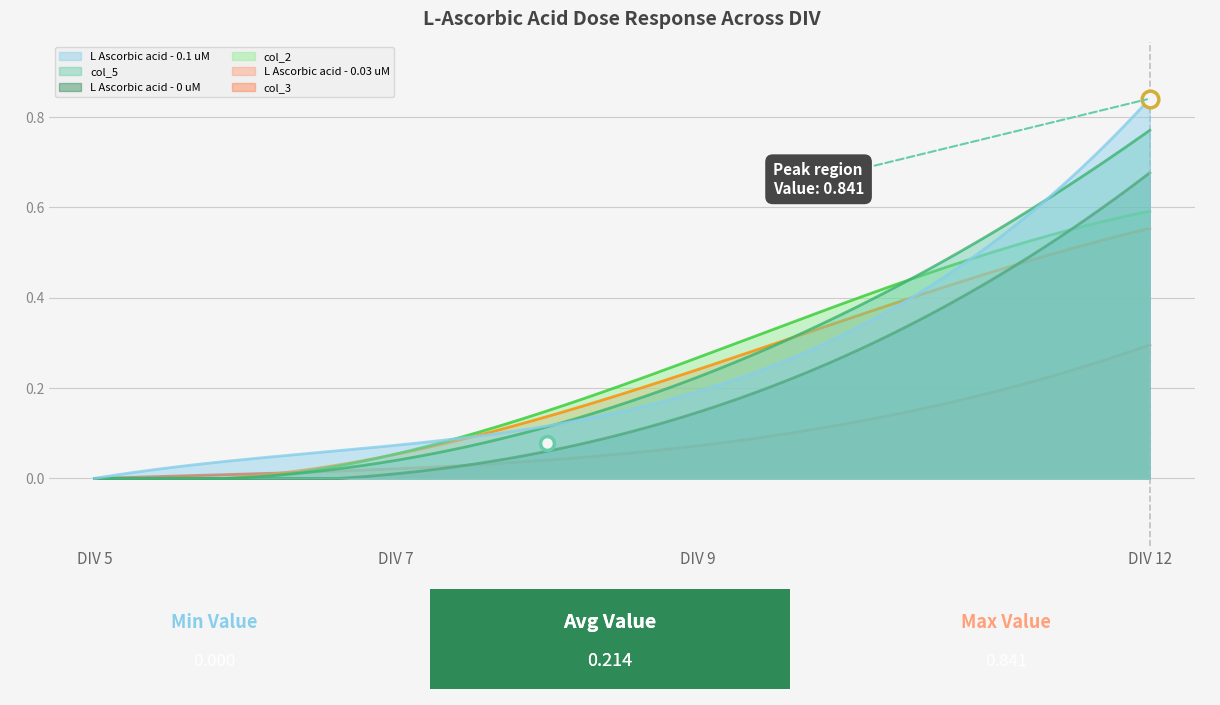

What is the sum of the L Ascorbic acid - 0.1 uM values at 5 and 9?

0.2